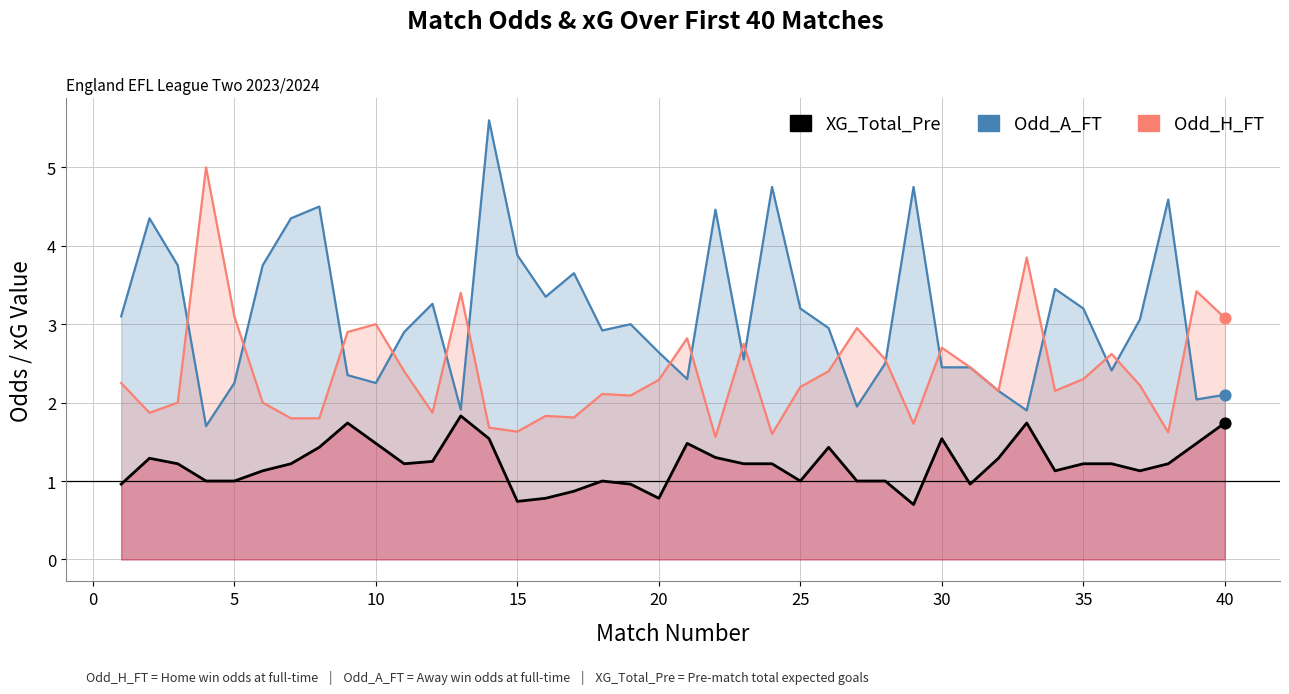

Which series reaches the minimum Y coordinate?

XG_Total_Pre